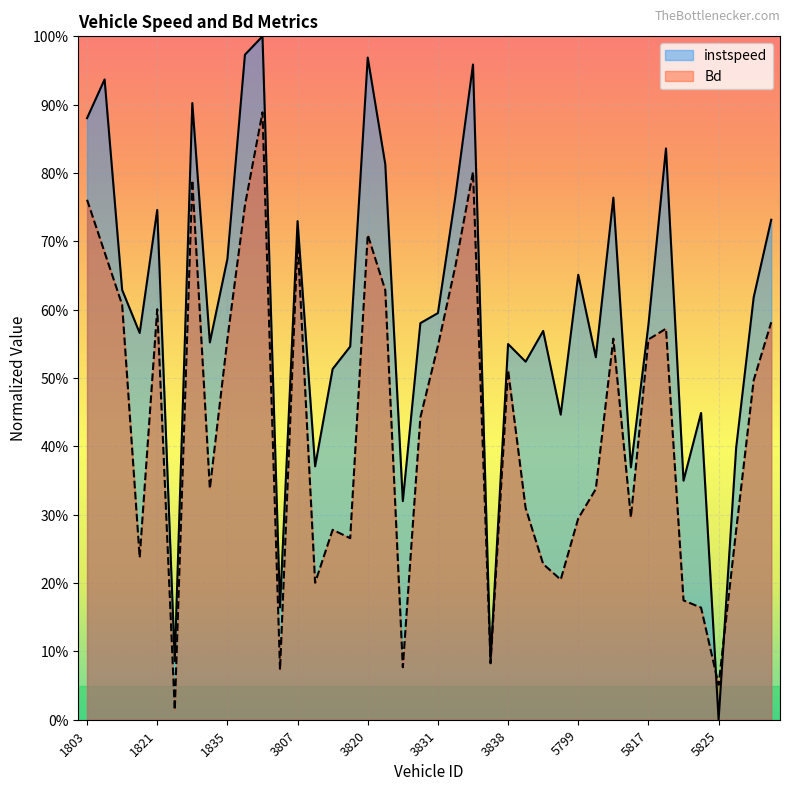

At which label is instspeed closest to 0?

5825